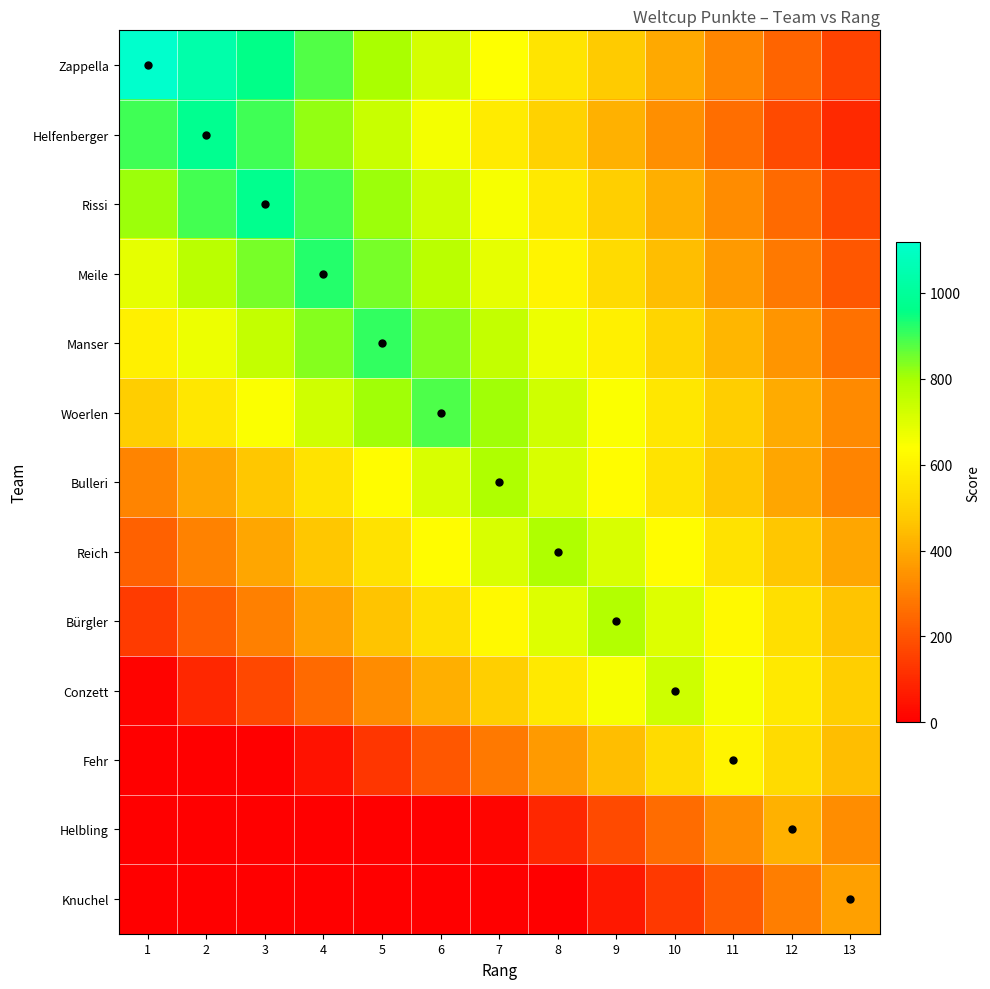

Reading left to right, list all the values displayed in this chart.

Zappella: 1=1119	2=1039	3=959	4=879	5=799	6=719	7=639	8=559	9=479	10=399	11=319	12=239	13=159
Helfenberger: 1=899	2=979	3=899	4=819	5=739	6=659	7=579	8=499	9=419	10=339	11=259	12=179	13=99
Rissi: 1=812	2=892	3=972	4=892	5=812	6=732	7=652	8=572	9=492	10=412	11=332	12=252	13=172
Meile: 1=686	2=766	3=846	4=926	5=846	6=766	7=686	8=606	9=526	10=446	11=366	12=286	13=206
Manser: 1=591	2=671	3=751	4=831	5=911	6=831	7=751	8=671	9=591	10=511	11=431	12=351	13=271
Woerlen: 1=486	2=566	3=646	4=726	5=806	6=886	7=806	8=726	9=646	10=566	11=486	12=406	13=326
Bulleri: 1=311	2=391	3=471	4=551	5=631	6=711	7=791	8=711	9=631	10=551	11=471	12=391	13=311
Reich: 1=230	2=310	3=390	4=470	5=550	6=630	7=710	8=790	9=710	10=630	11=550	12=470	13=390
Bürgler: 1=142	2=222	3=302	4=382	5=462	6=542	7=622	8=702	9=782	10=702	11=622	12=542	13=462
Conzett: 1=12	2=92	3=172	4=252	5=332	6=412	7=492	8=572	9=652	10=732	11=652	12=572	13=492
Fehr: 1=0	2=0	3=0	4=47	5=127	6=207	7=287	8=367	9=447	10=527	11=607	12=527	13=447
Helbling: 1=0	2=0	3=0	4=0	5=0	6=0	7=16	8=96	9=176	10=256	11=336	12=416	13=336
Knuchel: 1=0	2=0	3=0	4=0	5=0	6=0	7=0	8=0	9=58	10=138	11=218	12=298	13=378